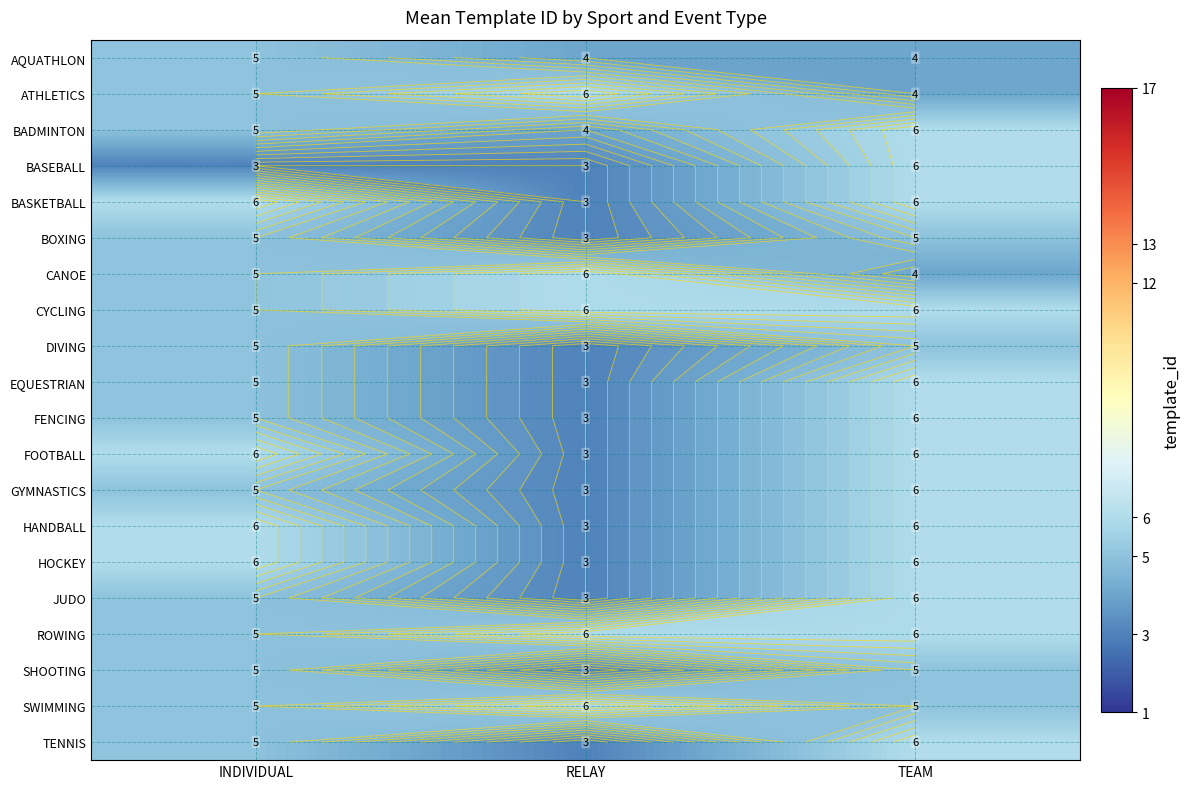

What is the approximate value of AQUATHLON at TEAM?

4